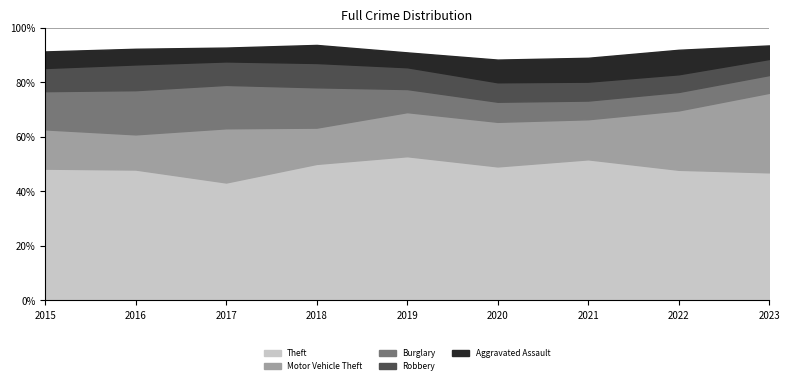

What is the total value across all series at 2017?

92.7